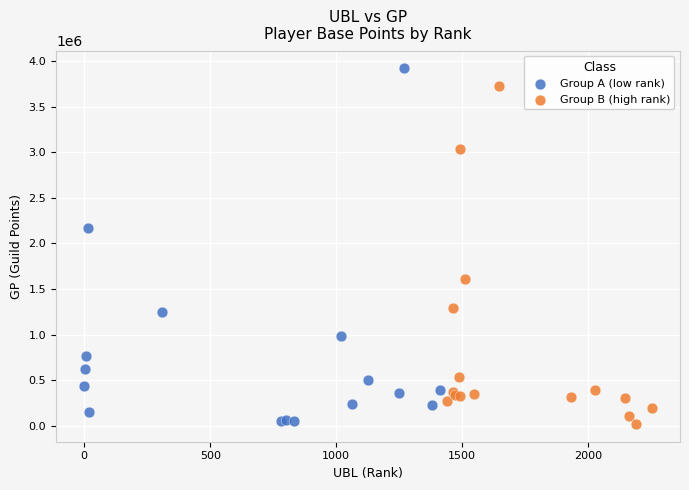

Which series contains the highest Y value?

Group A (low rank)